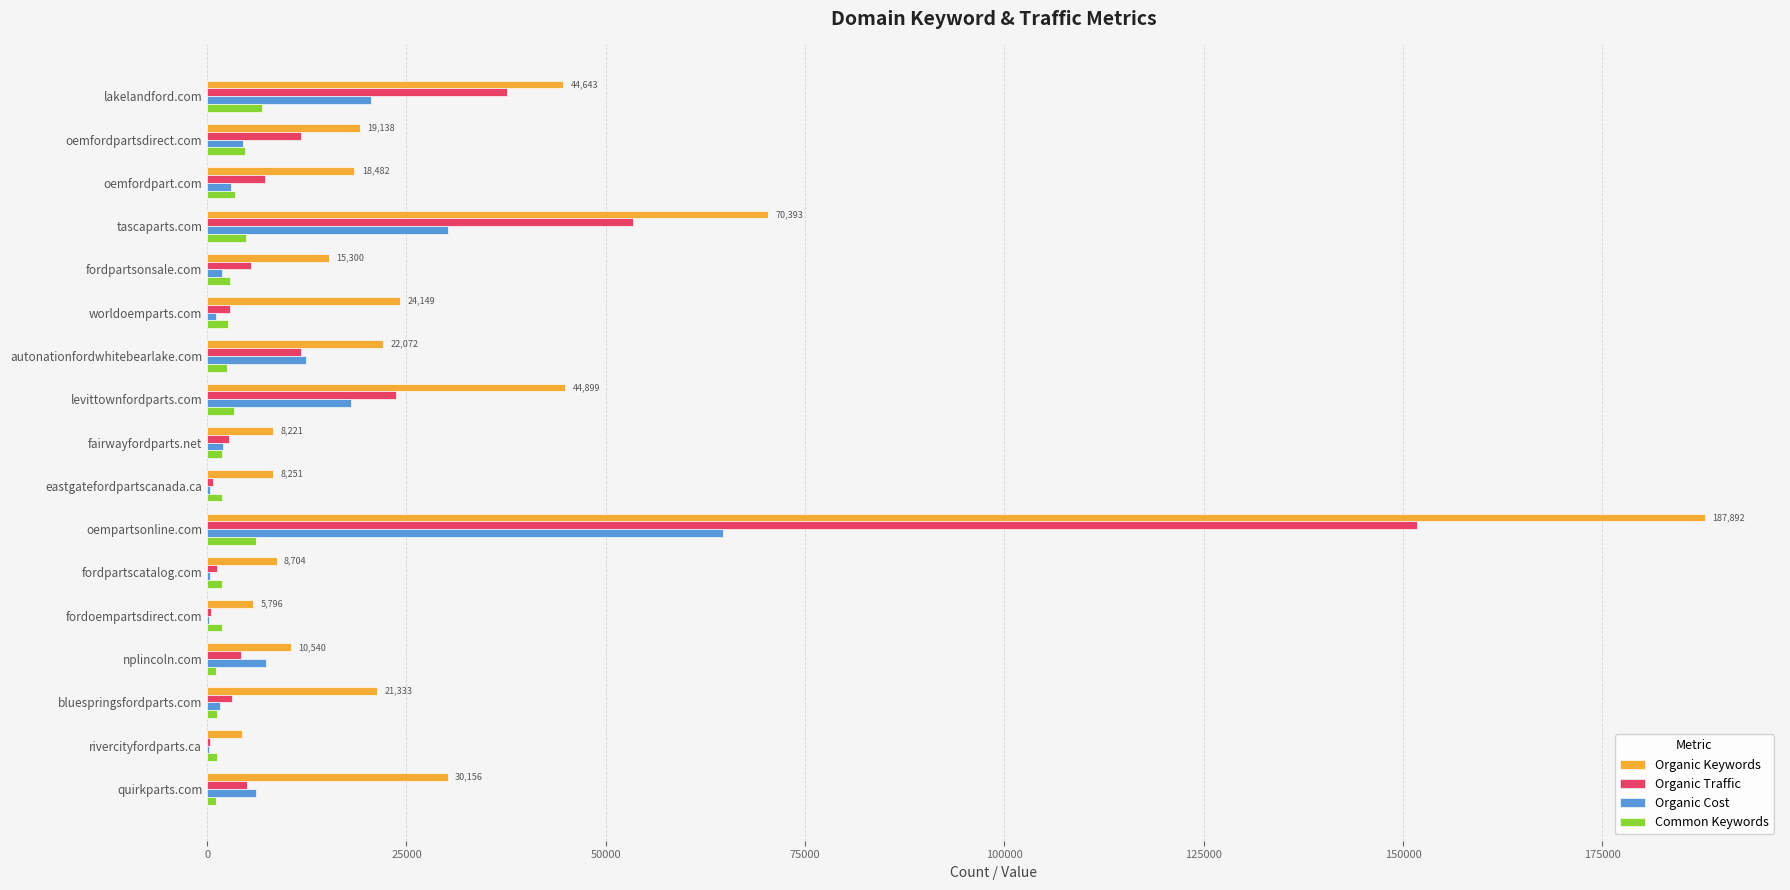

Which series changed the most between tascaparts.com and fairwayfordparts.net?

Organic Keywords